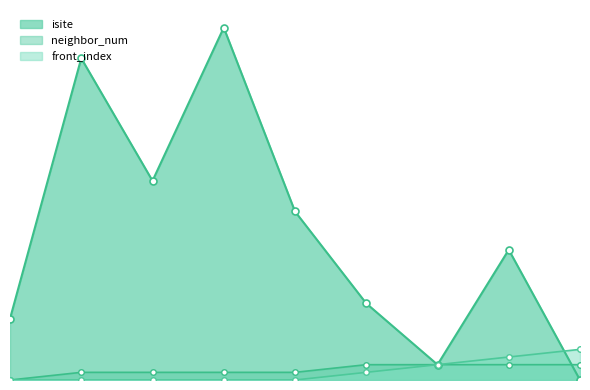

How many neighbor_num values are between 1 and 2?

8